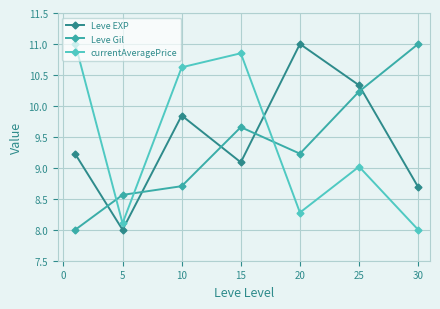

True or false: Leve Gil has more than 2 points higher than both neighbors.

False